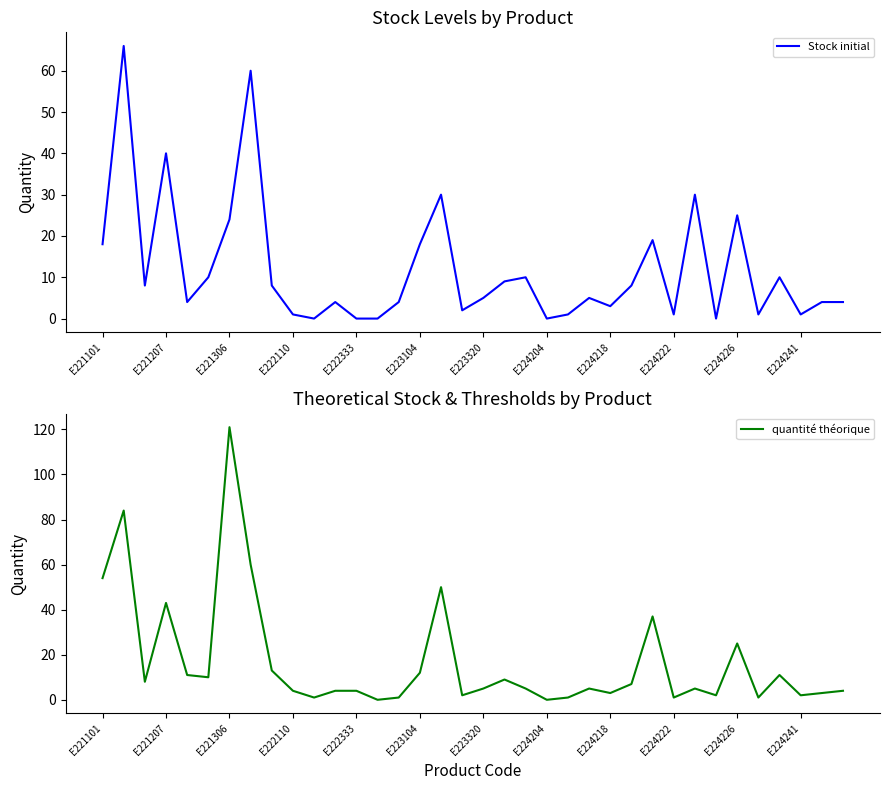

What are all the series names shown in the legend?

Stock initial, quantité théorique